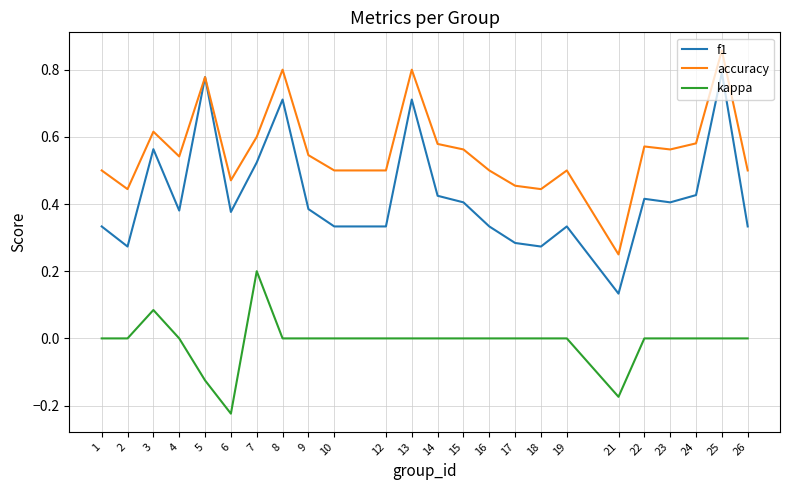

Rank the series by their average value, from lowest to highest.

kappa, f1, accuracy